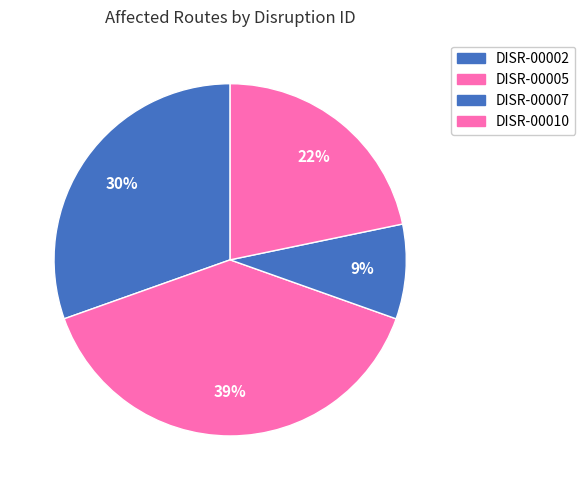

To the nearest percent, what is the average slice percentage?

25%